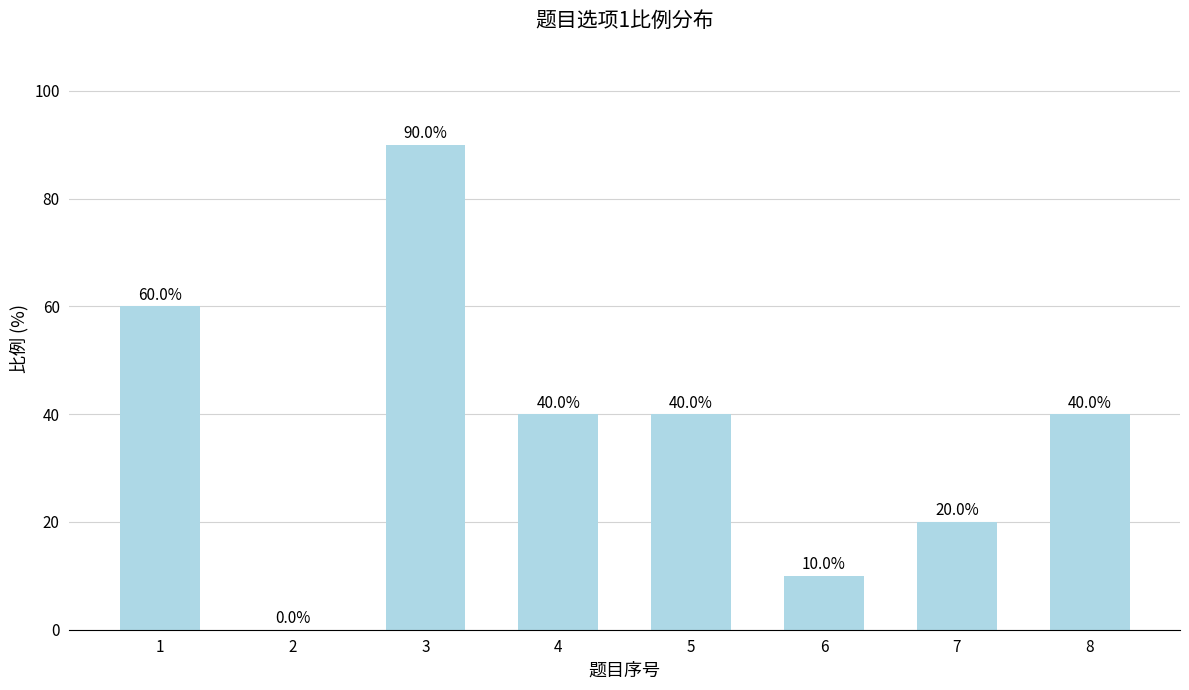

How many values are between 20 and 60?

5